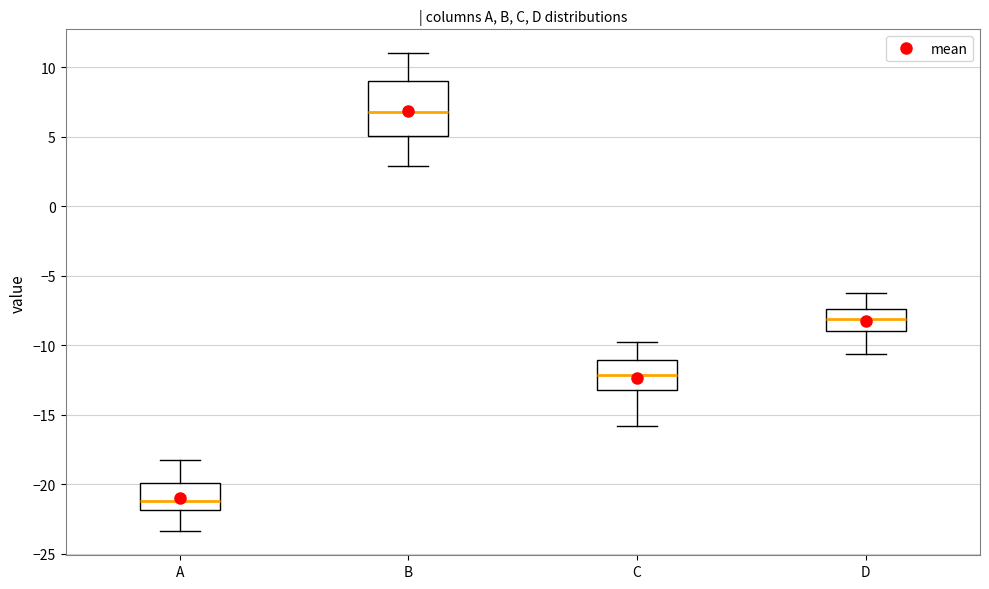

Which box's median line is the highest?

B